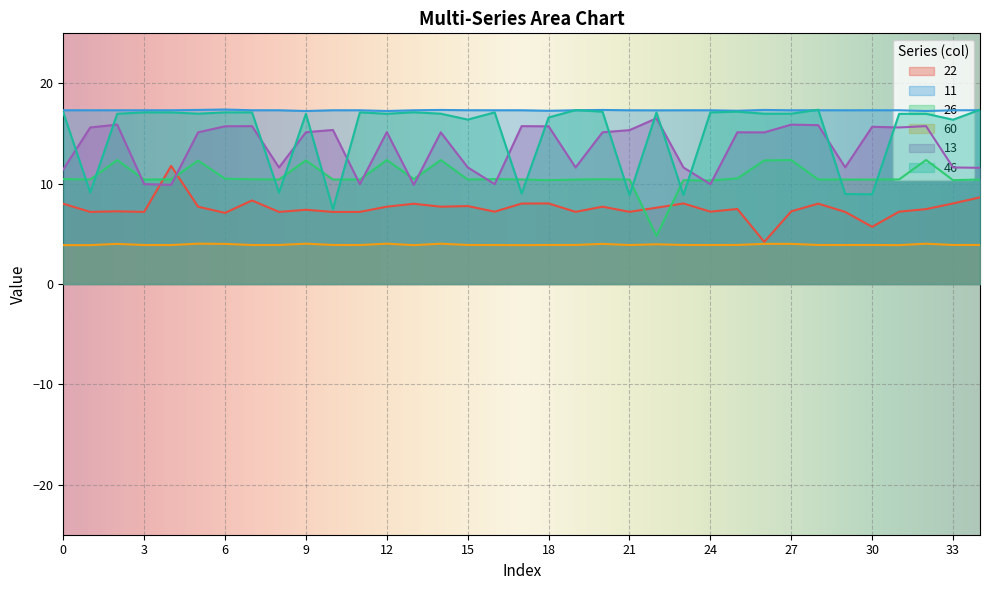

Is the value of 60 at 5 greater than the value of 22 at 22?

No